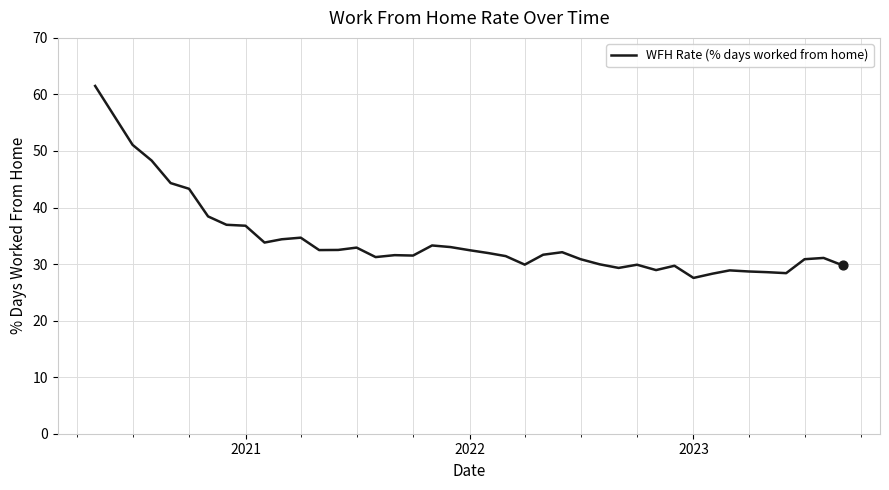

What is the difference between the maximum and minimum values?

33.9